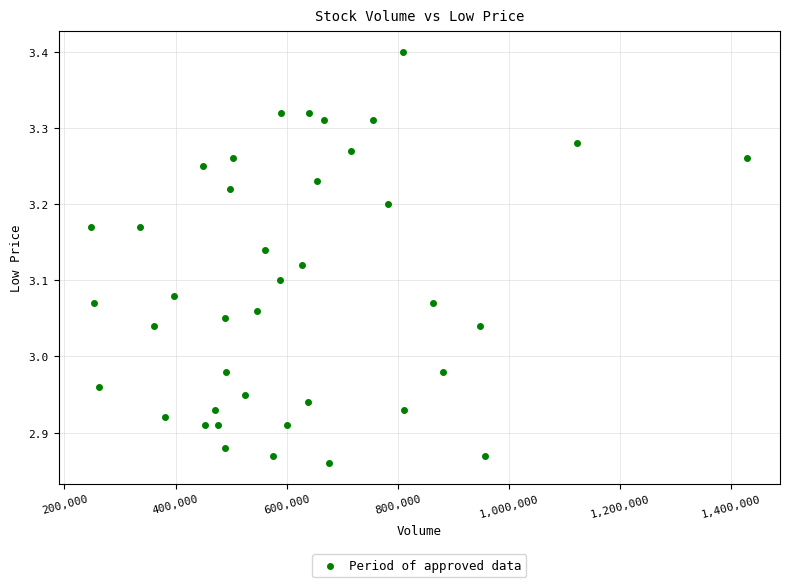

What is the range of X values (max minus min)?

1180800.0